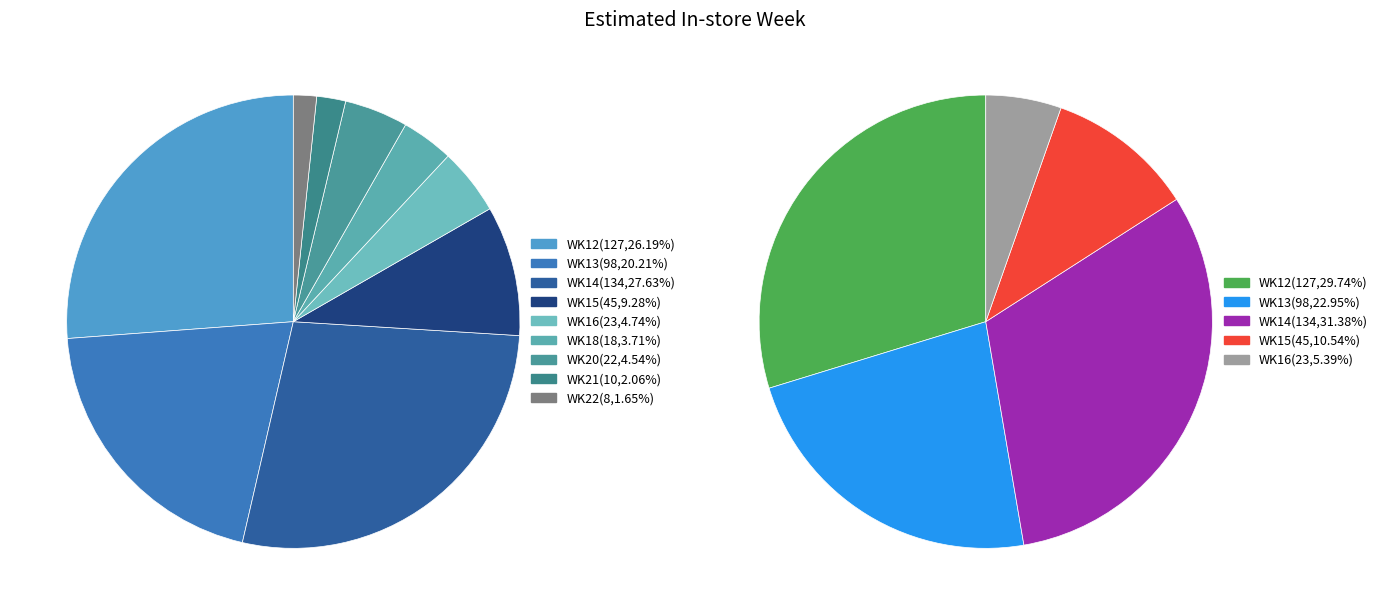

Which category has the smallest portion of the pie?

WK22